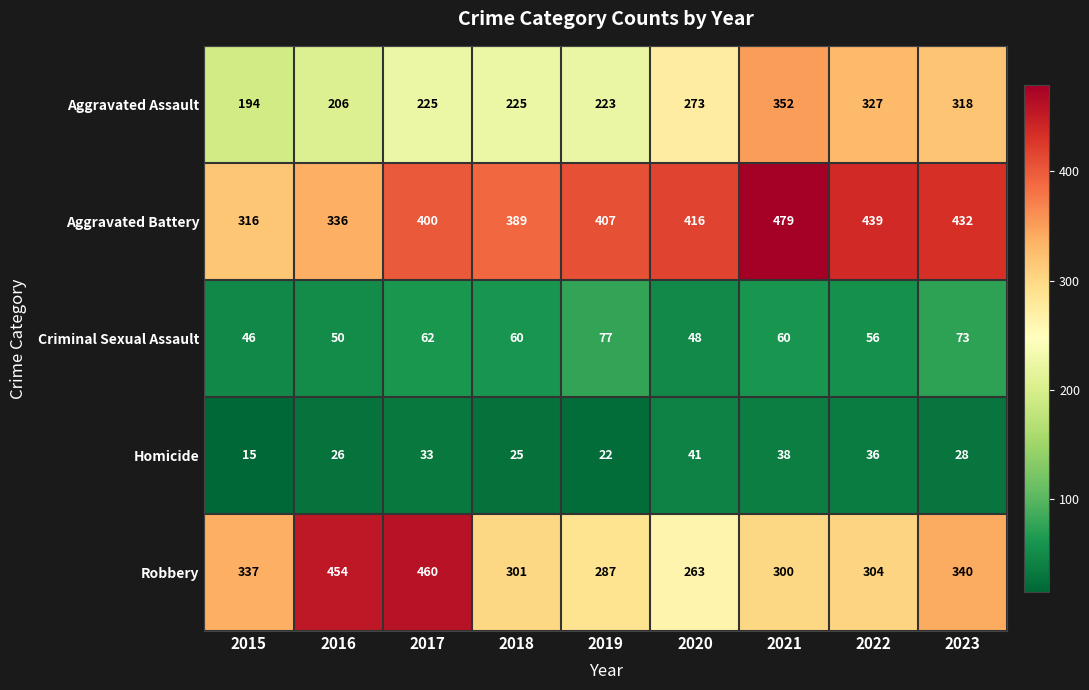

Is the value of Robbery at 2016 greater than the value of Homicide at 2015?

Yes